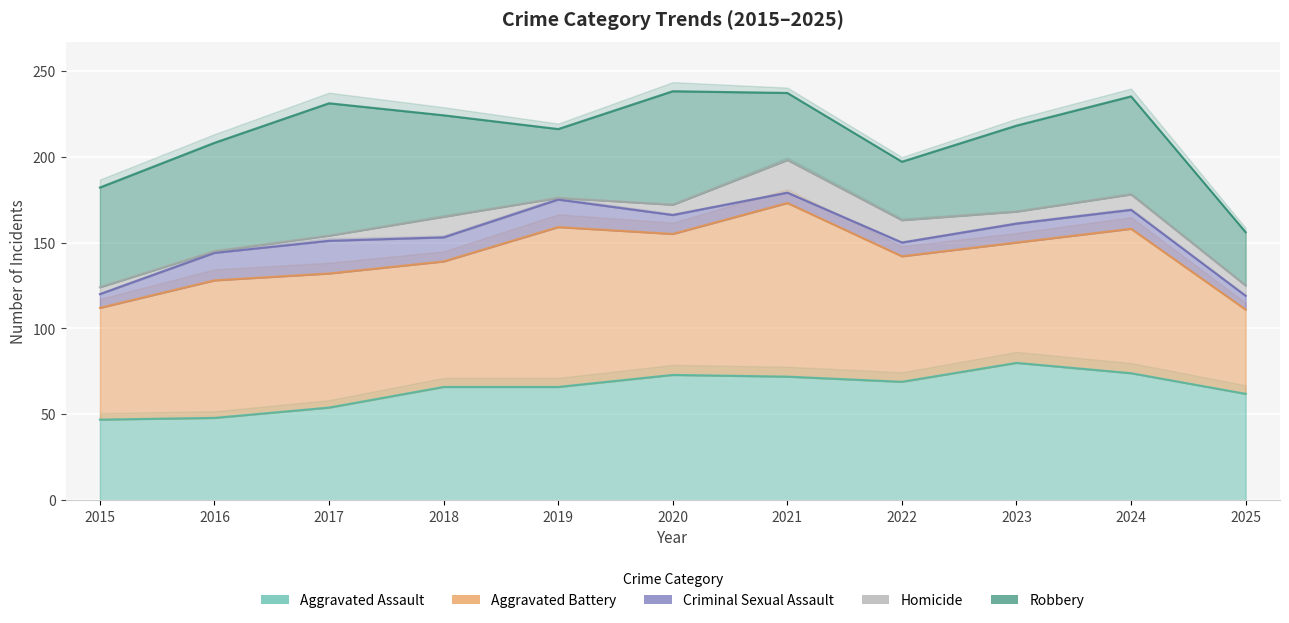

True or false: Criminal Sexual Assault has a value of 11 at 2024.

True